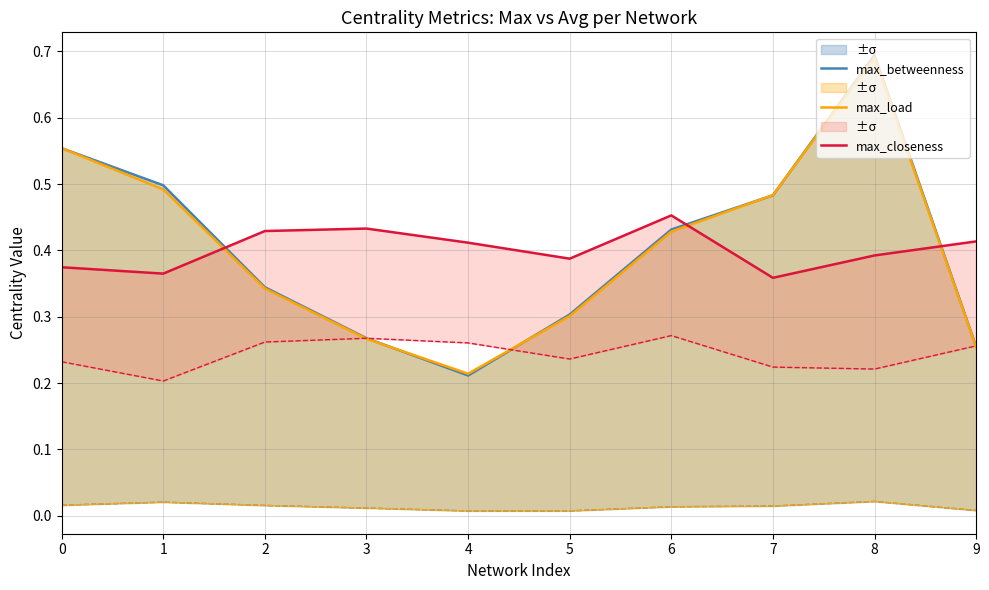

What is the sum of the max_betweenness values at 3 and 9?

0.5